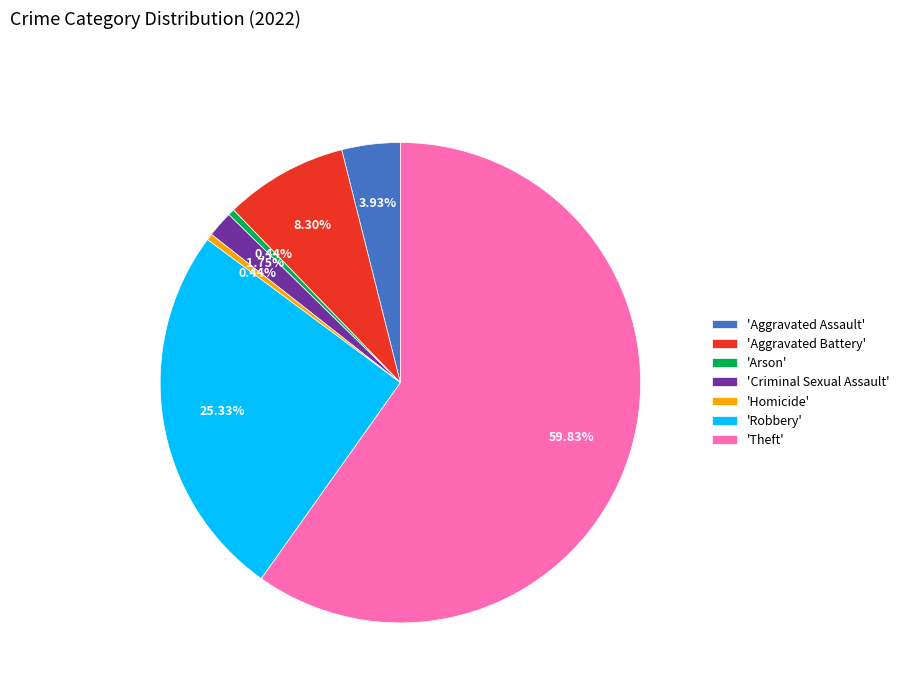

Between 'Criminal Sexual Assault' and 'Aggravated Battery', which is larger?

'Aggravated Battery'